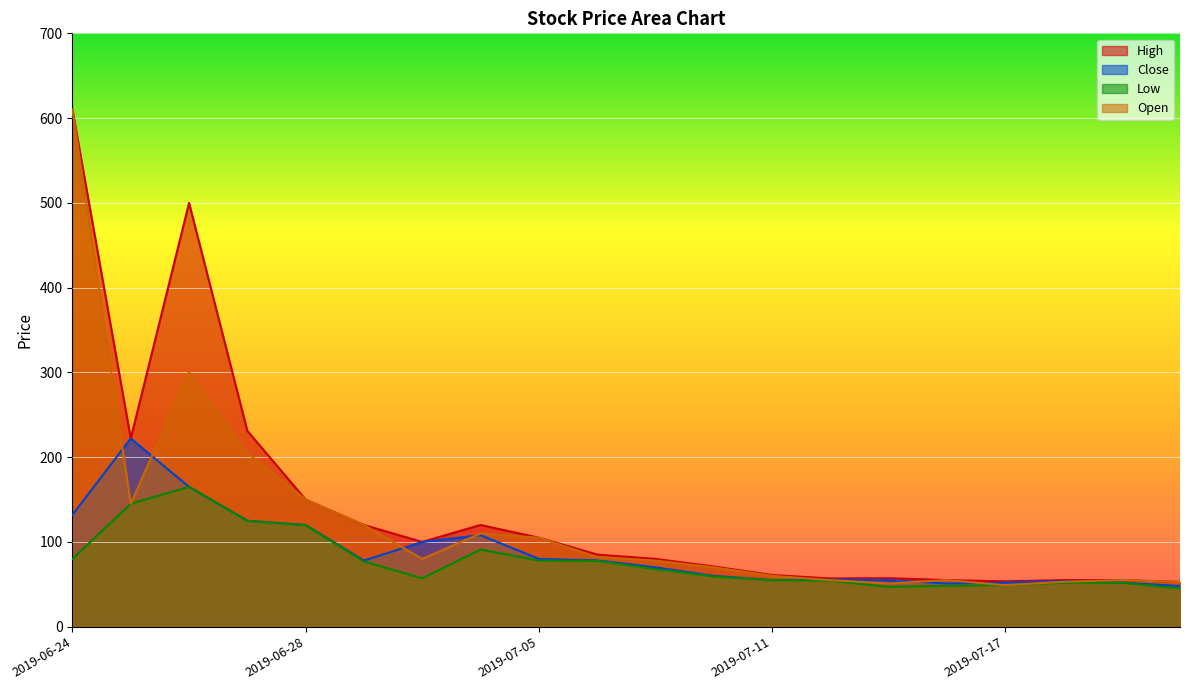

True or false: Close has more than 1 interior local peaks.

True